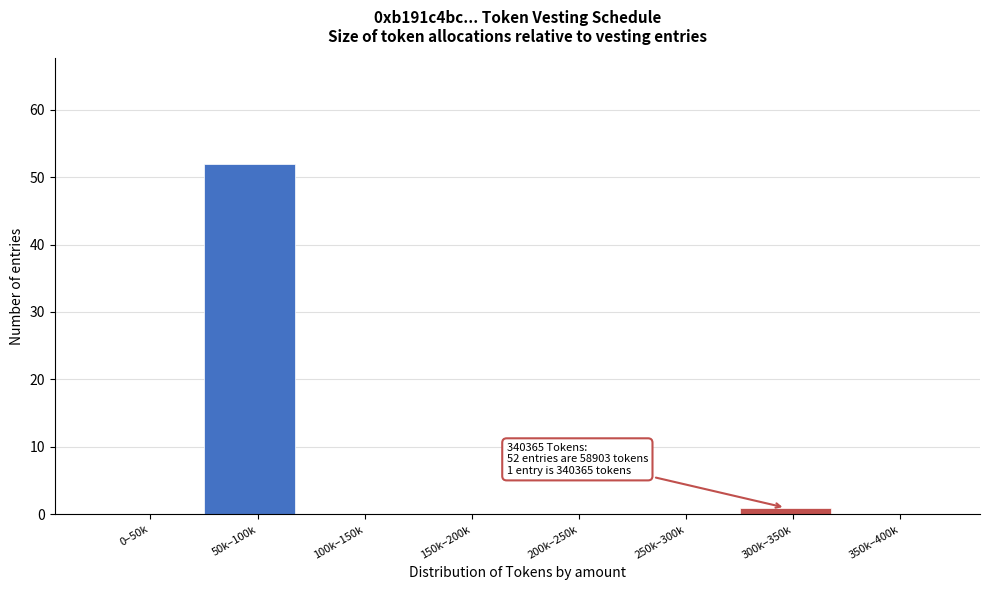

Reading left to right, transcribe all the data shown in this chart.

0–50k=0	50k–100k=52	100k–150k=0	150k–200k=0	200k–250k=0	250k–300k=0	300k–350k=1	350k–400k=0